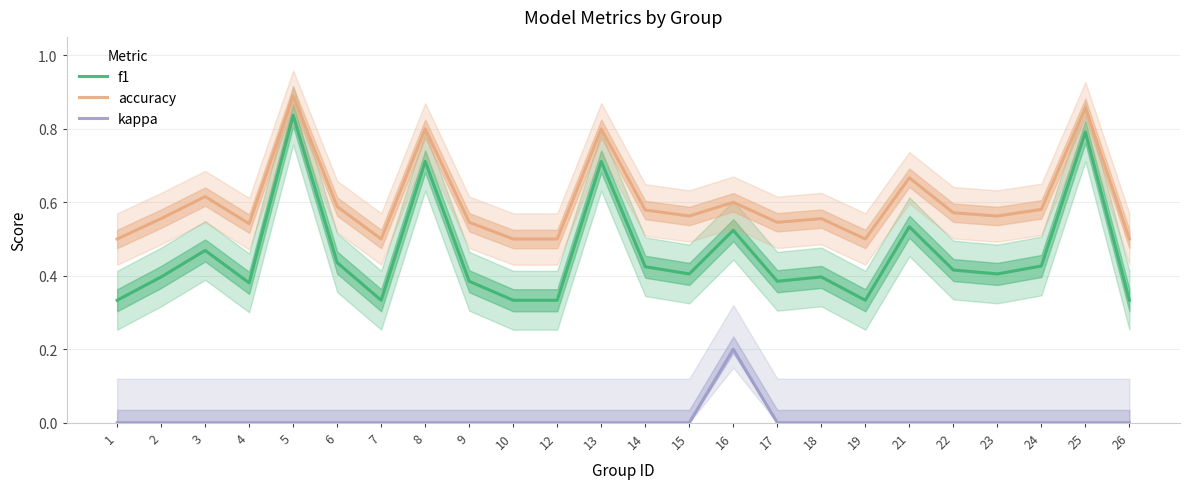

Is it true that kappa equals -0.1 at 24?

False